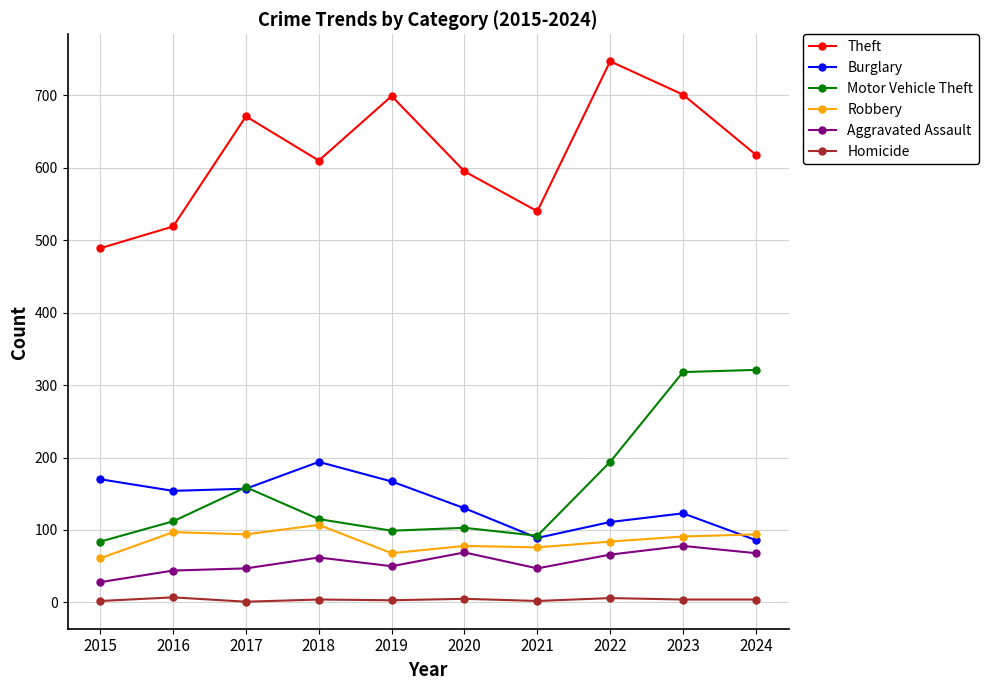

What is the value of the Theft point at the 9th from the left?

701